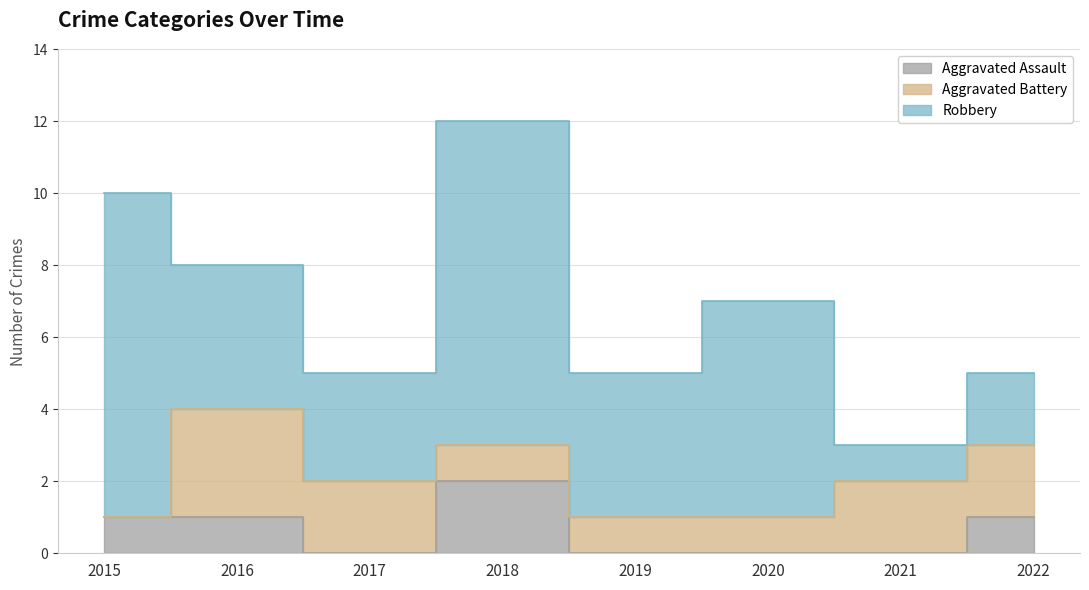

Which series has the widest spread of values?

Robbery